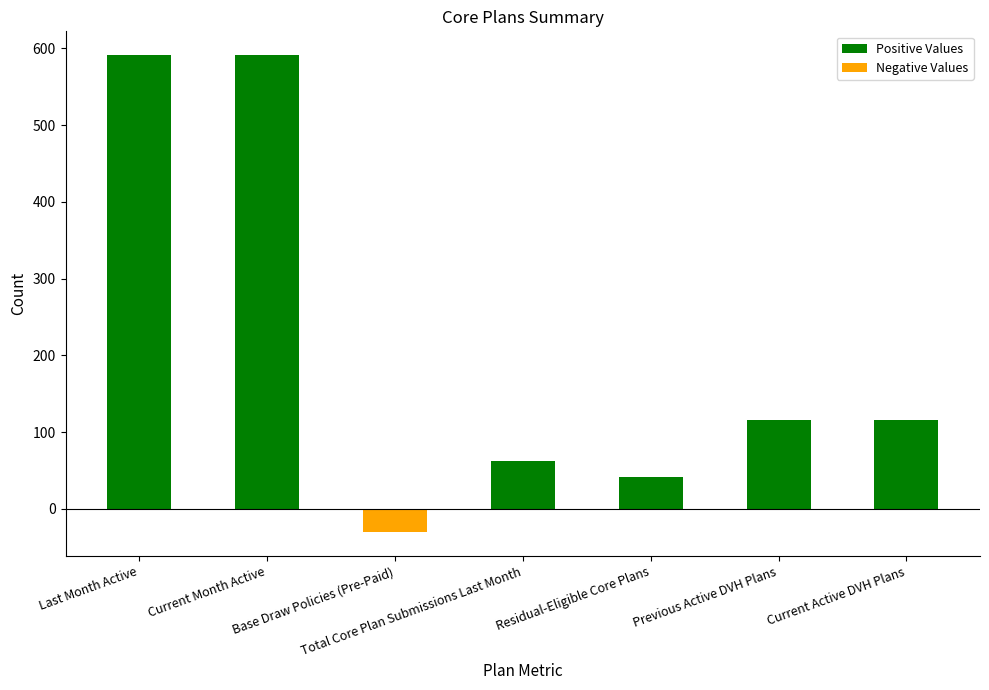

How many values in the Negative Values series are below 0?

1